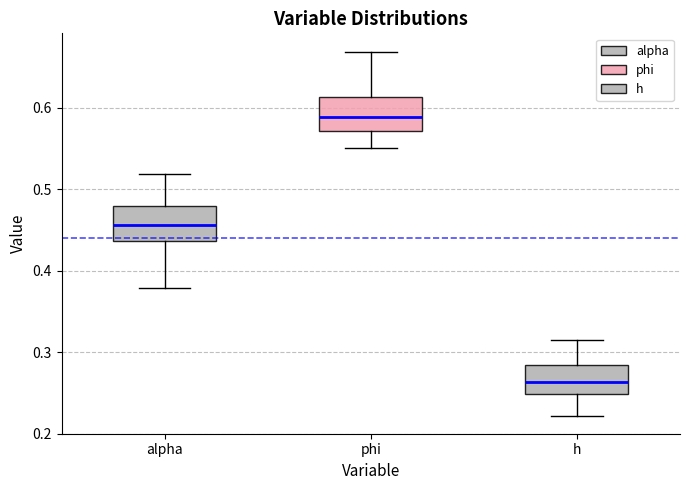

Reading left to right, read every box against the y-axis: the position of its median line, the range the box covers, and the ends of its whiskers. The values are not printed on the chart, so give them approximately, as read against the axis.

alpha: median 0.46, box 0.44 to 0.48, whiskers 0.38 to 0.52
phi: median 0.59, box 0.57 to 0.61, whiskers 0.55 to 0.67
h: median 0.26, box 0.25 to 0.28, whiskers 0.22 to 0.32